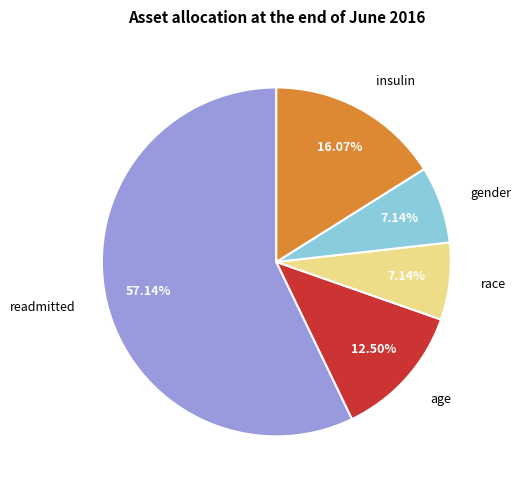

What percentage is NOT represented by gender?

92.9%